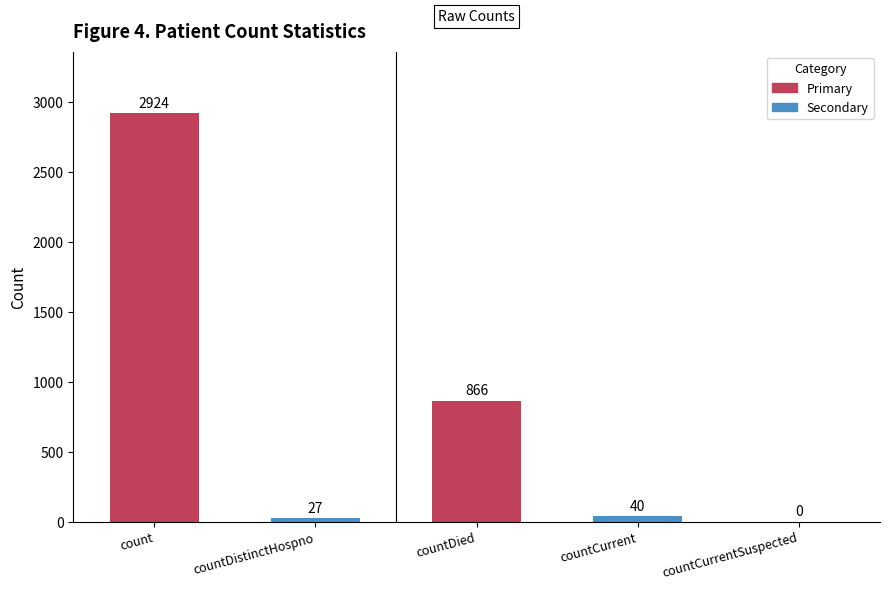

Which label corresponds to the largest value in the chart?

count